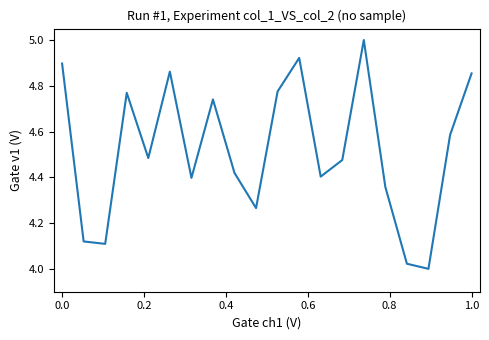

What is the difference between the maximum and minimum values?

1.0